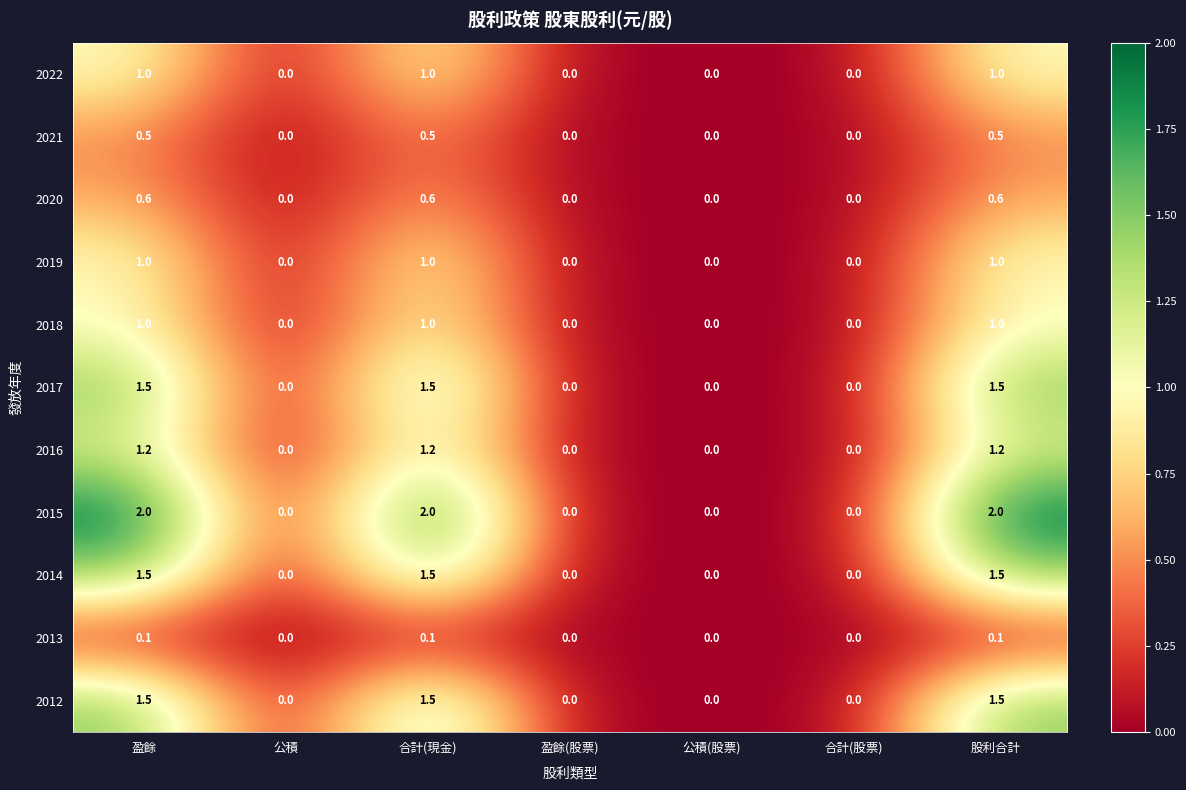

What is the difference between the maximum and second lowest values in the 2017 series?

1.5